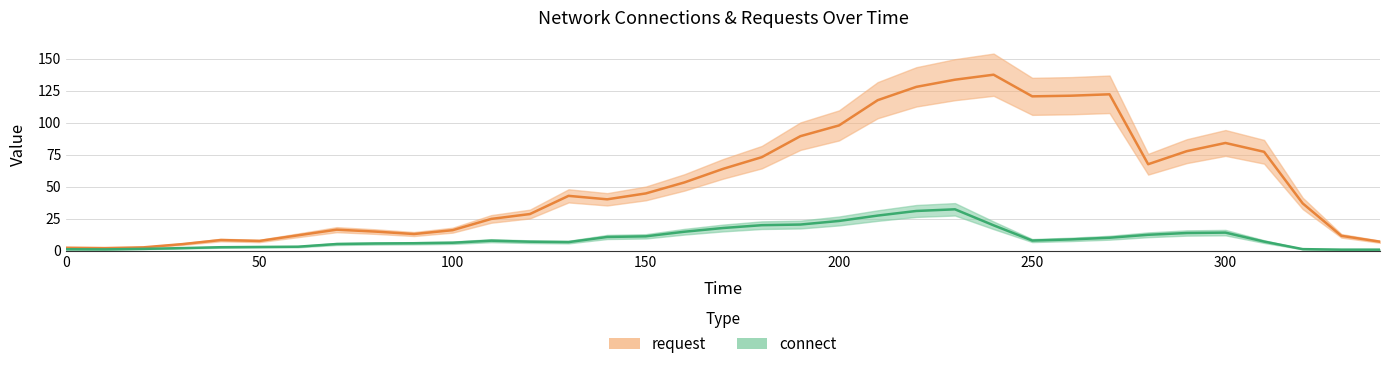

The value of connect at 34 is 1.1. True or false?

False